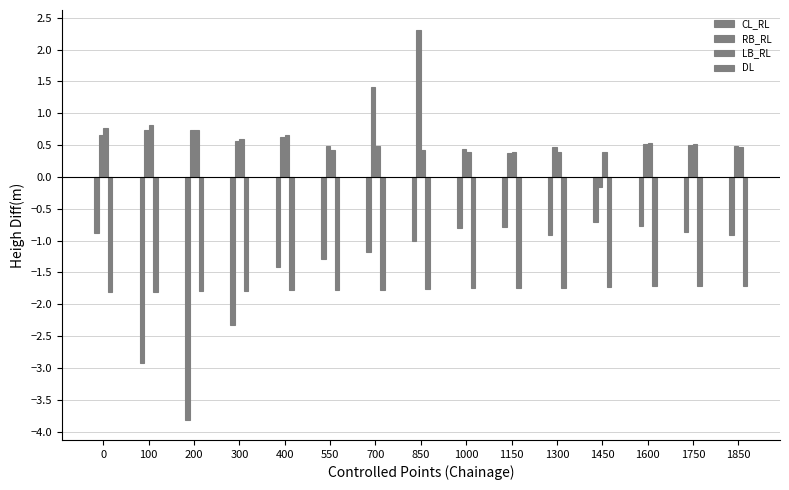

How many categories are shown in the chart?

15